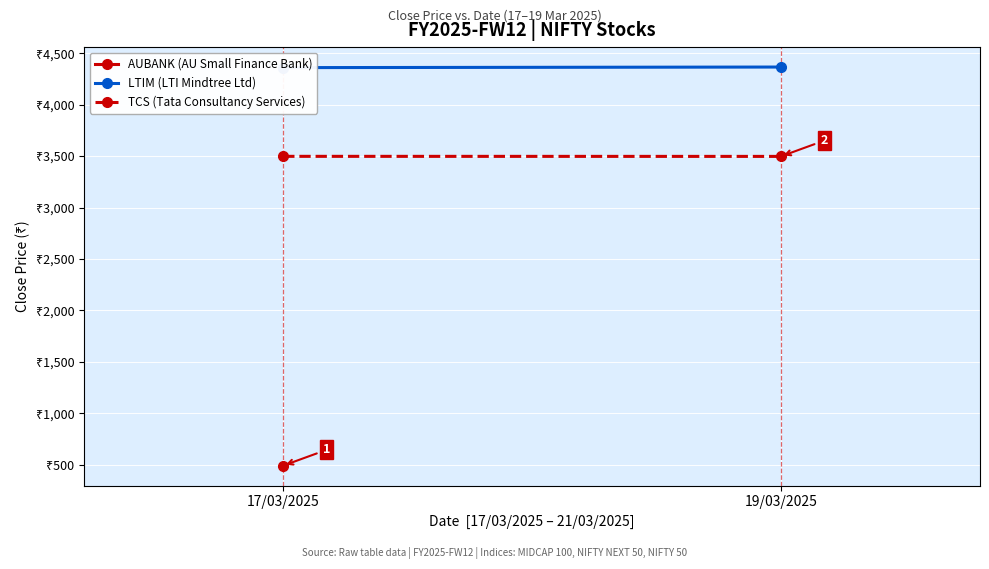

How many lines are shown in the chart?

2